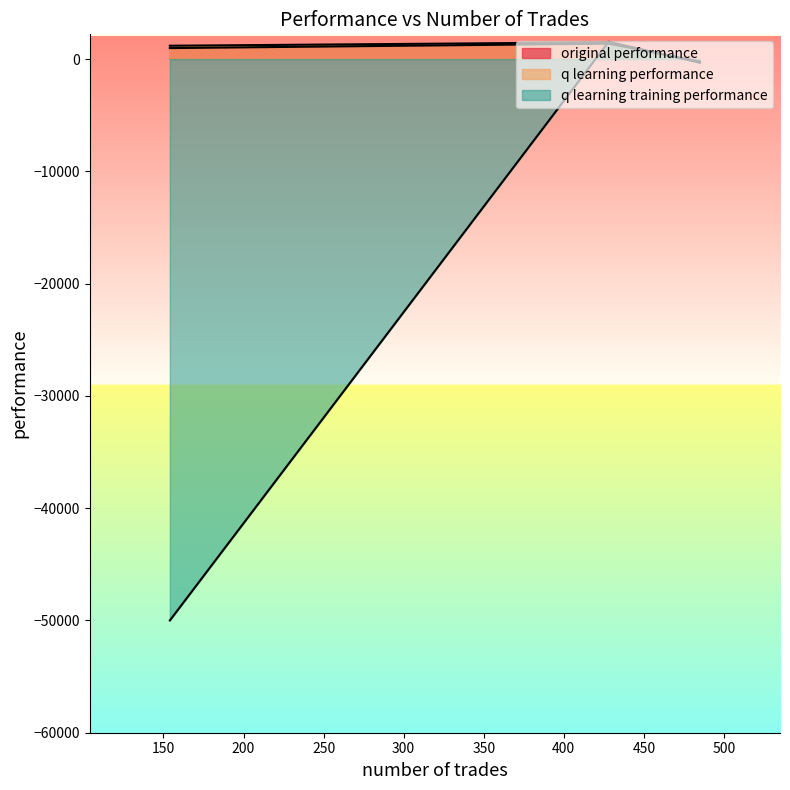

How many positive values does the q learning training performance series have?

1